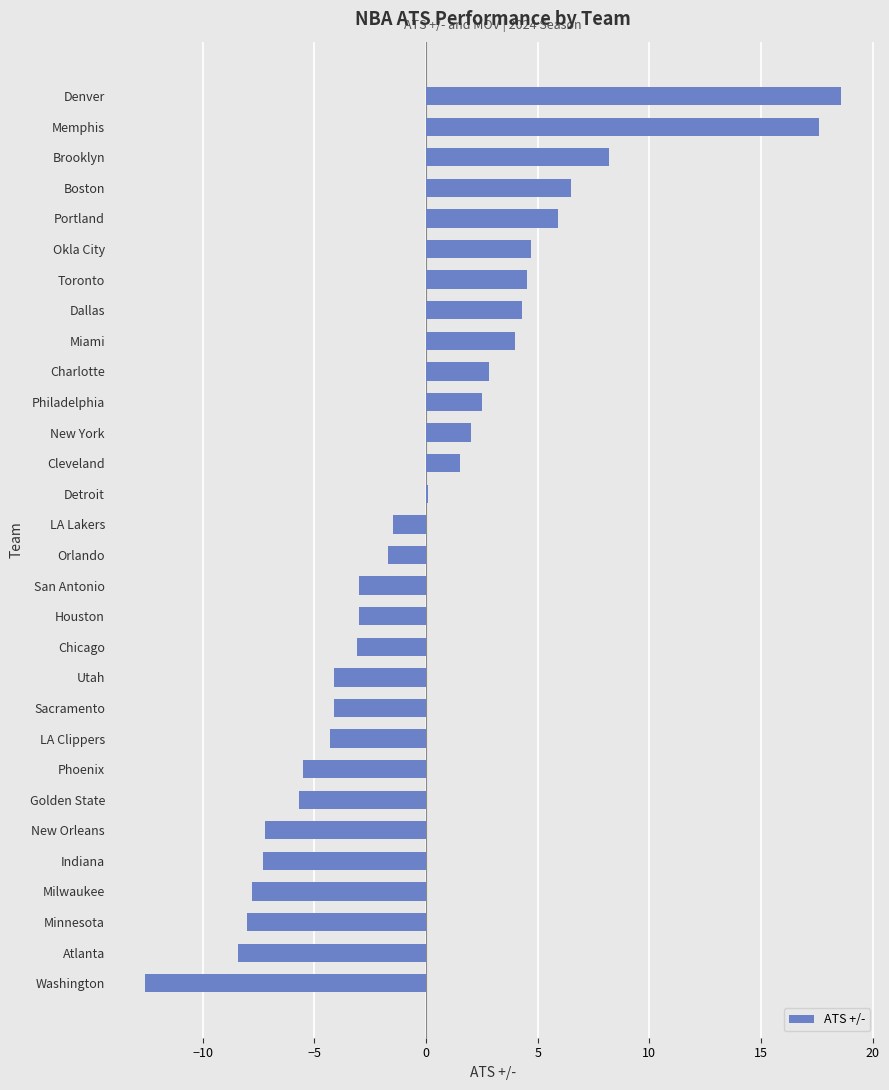

True or false: the data shows -4.1 at Sacramento.

True